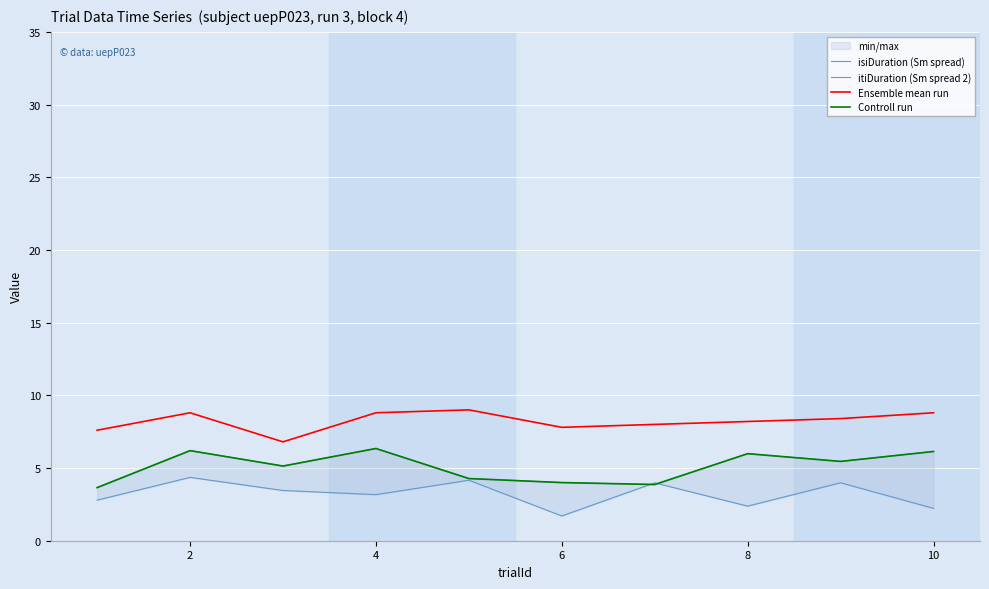

How many interior local peaks does the Ensemble mean run series have?

2